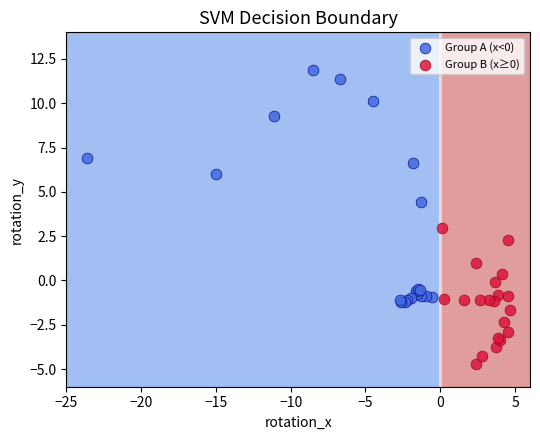

What are all the series names shown in the legend?

Group A (x<0), Group B (x≥0)